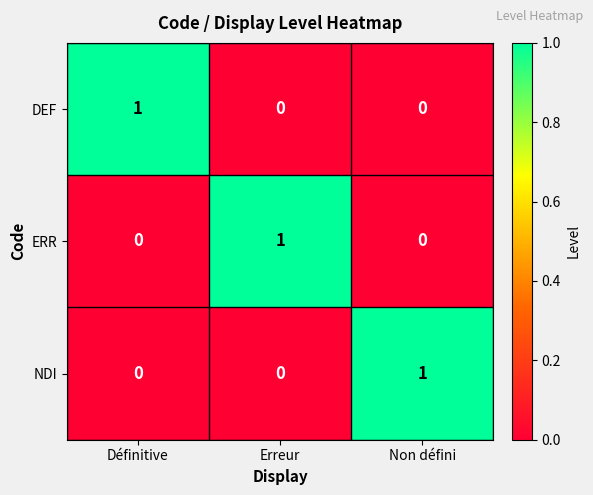

At which label does NDI reach its peak?

Non défini